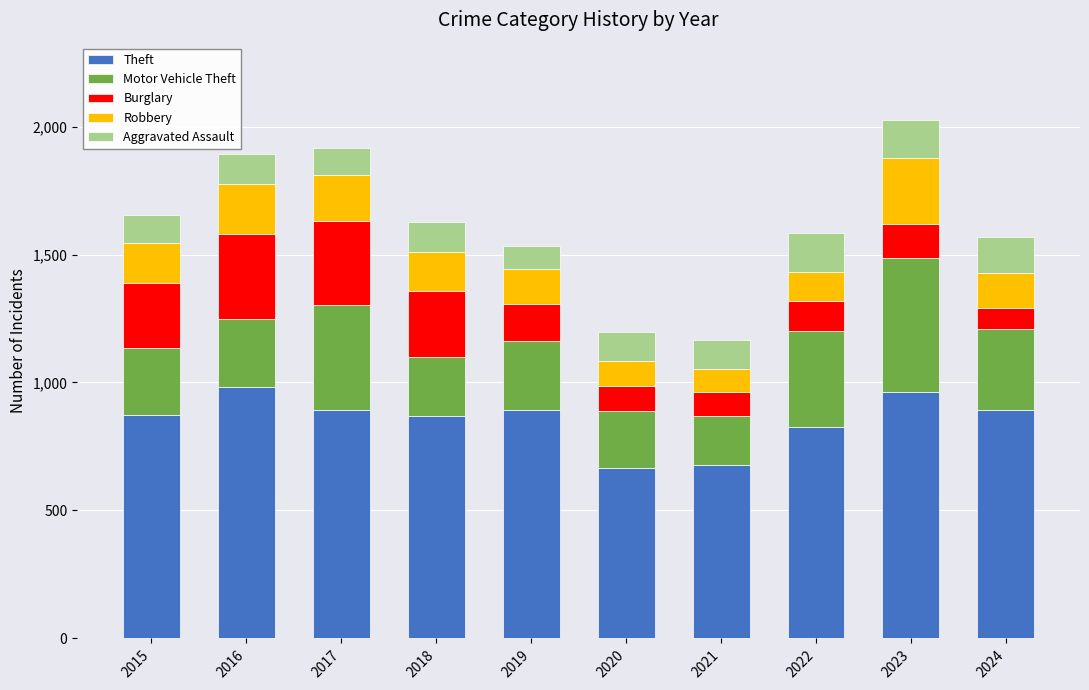

How many data points in Theft are less than 891?

5